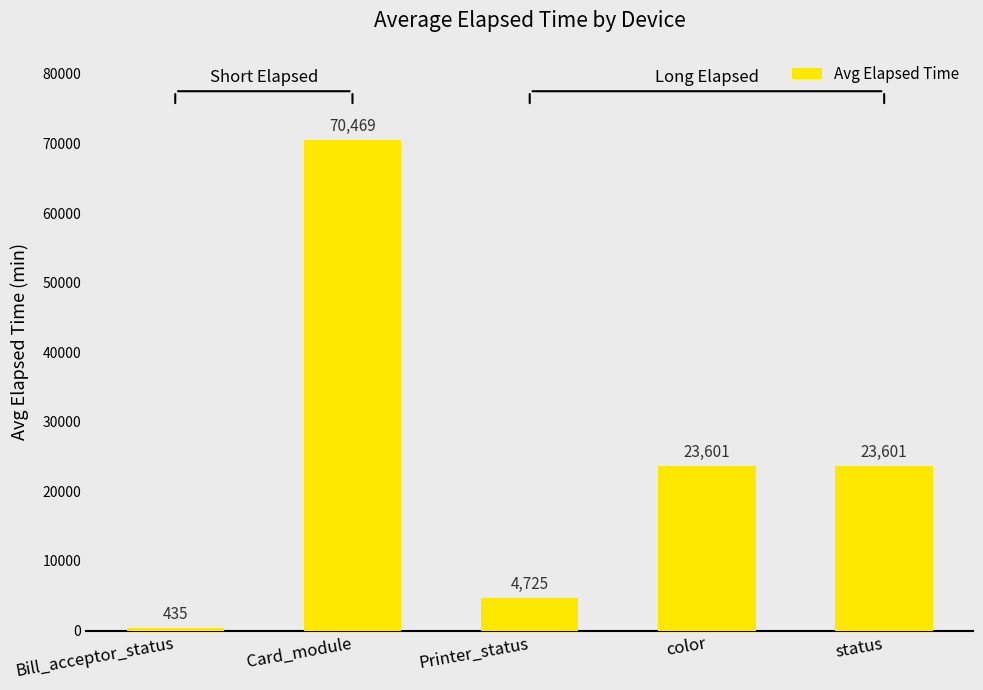

Where does the data first go above 23601?

Card_module